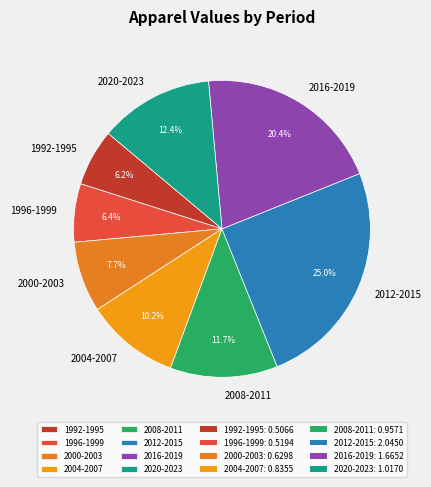

How many segments does this pie chart have?

8